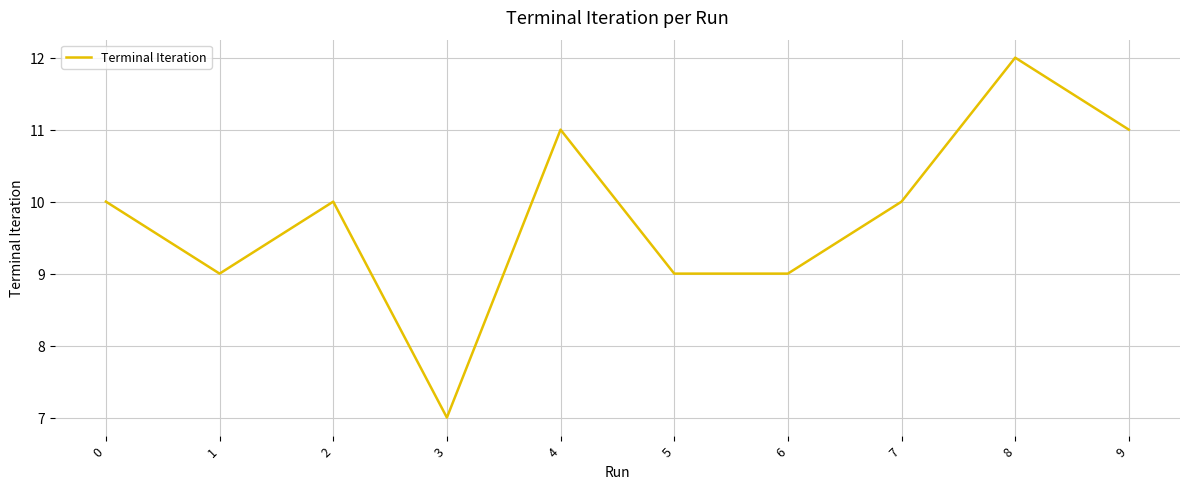

True or false: the data shows 9 at 5.

True